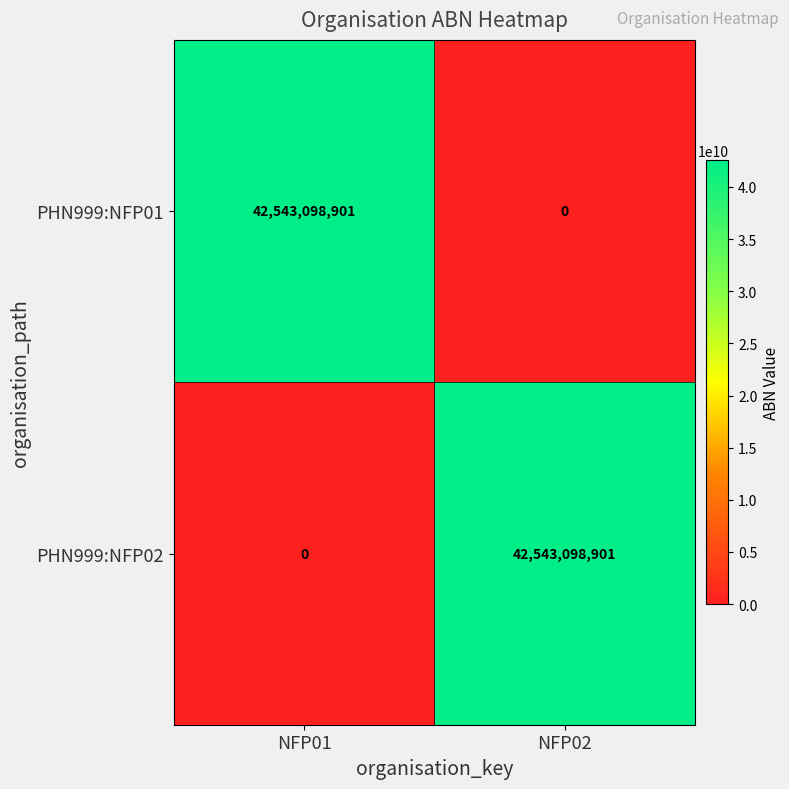

What is the difference between the highest and lowest values at NFP02?

42543098901